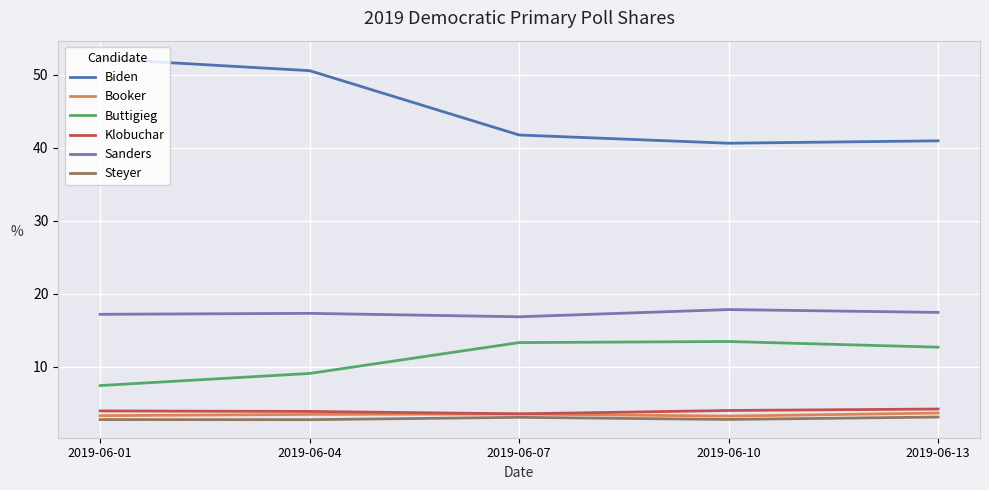

What is the average value of the Sanders series?

17.3